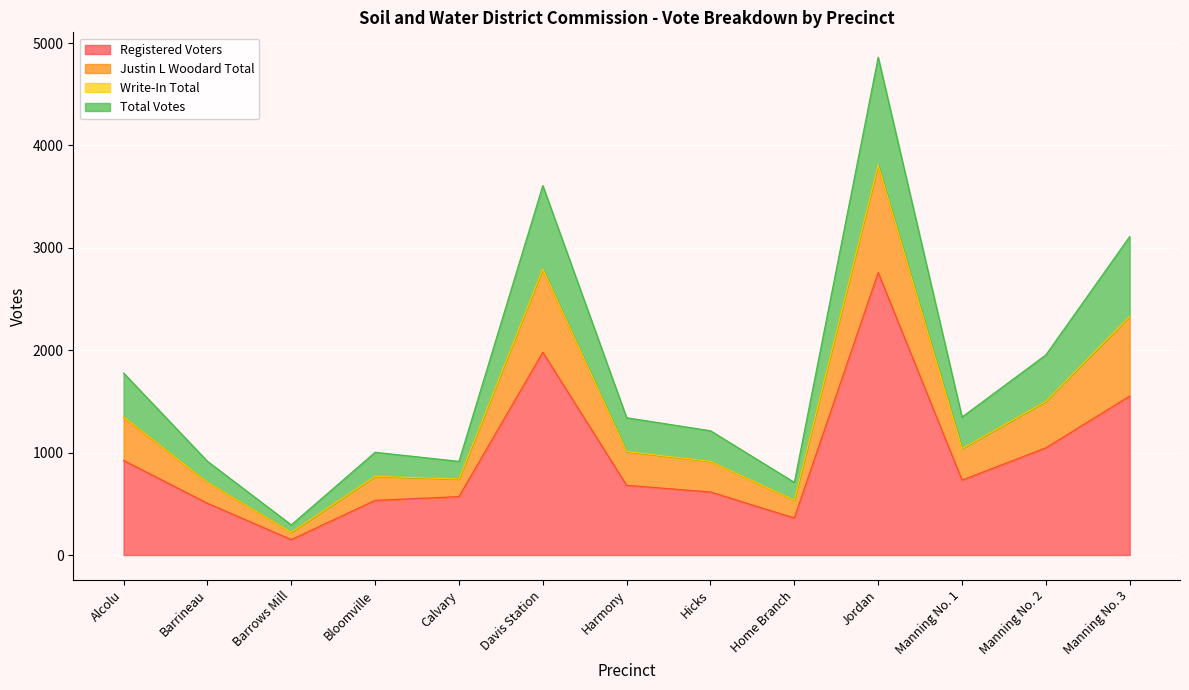

True or false: Registered Voters has a value of 571 at Calvary.

True